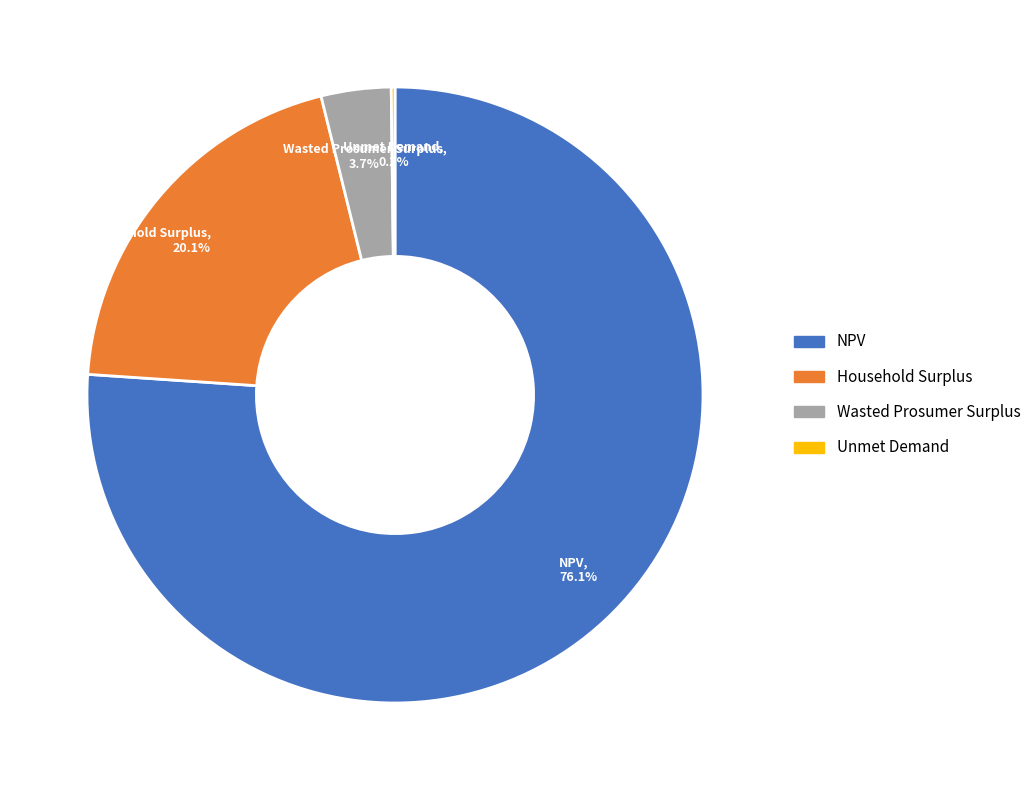

What is the largest slice in the pie chart?

NPV